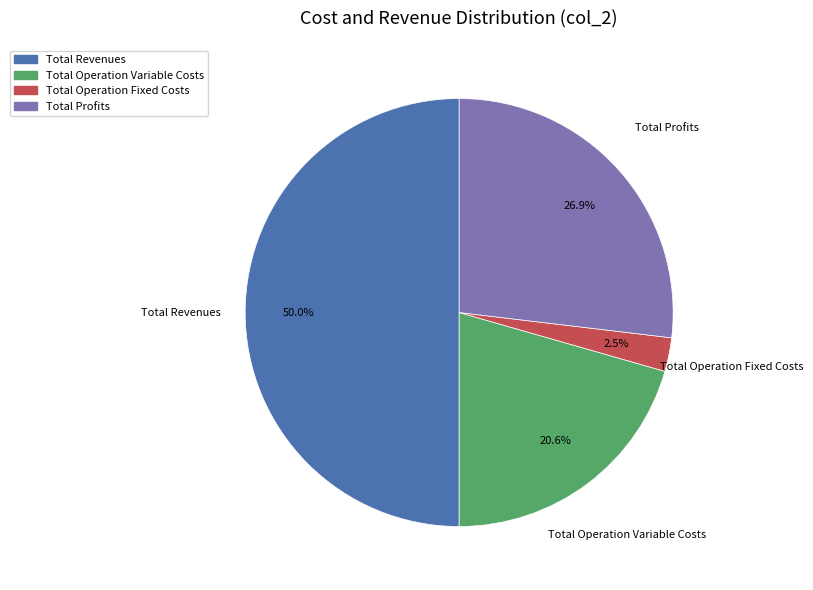

Is there a majority slice in this chart?

No